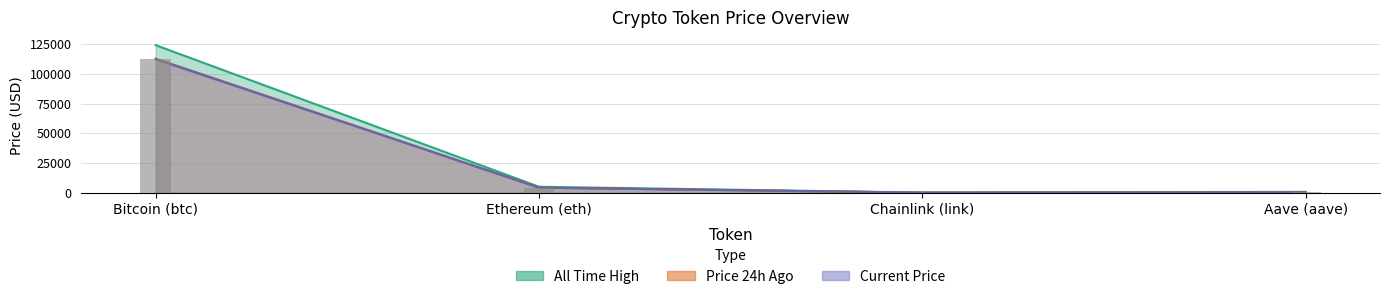

What is the average value of the price series?

29174.3